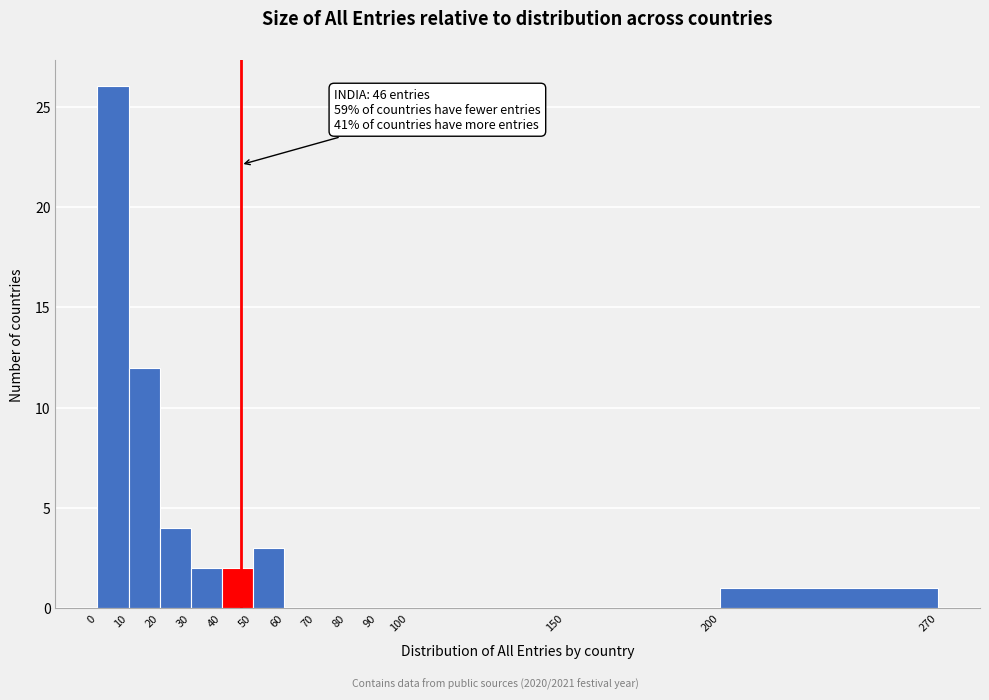

Which range on the x-axis has the tallest bar?

0 to 10